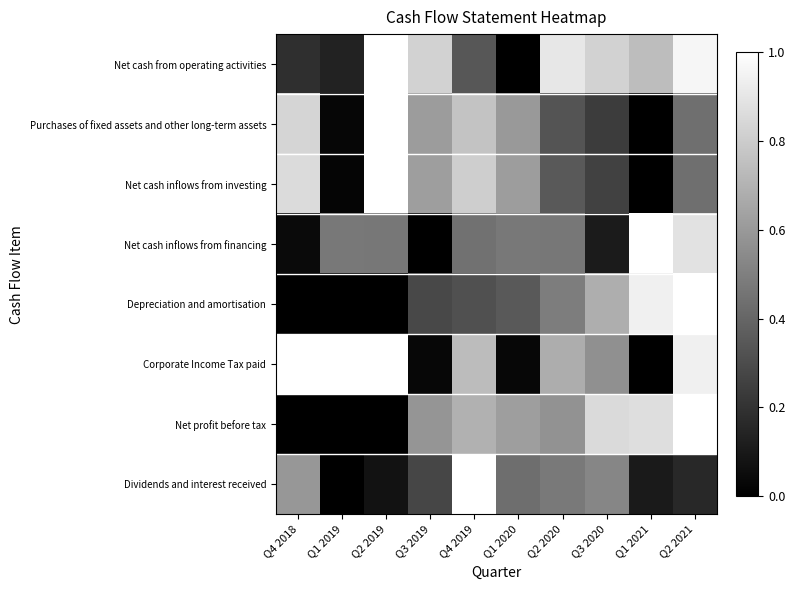

Which series changed the most between Q1 2021 and Q2 2021?

Corporate Income Tax paid